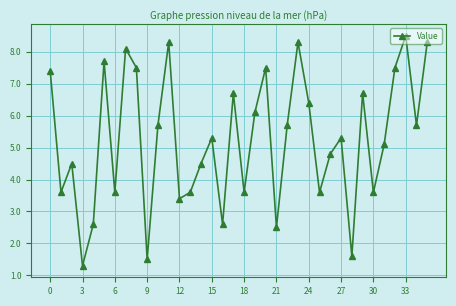

Reading left to right, extract all data points from this chart.

7.4	3.6	4.5	1.3	2.6	7.7	3.6	8.1	7.5	1.5	5.7	8.3	3.4	3.6	4.5	5.3	2.6	6.7	3.6	6.1	7.5	2.5	5.7	8.3	6.4	3.6	4.8	5.3	1.6	6.7	3.6	5.1	7.5	8.5	5.7	8.3